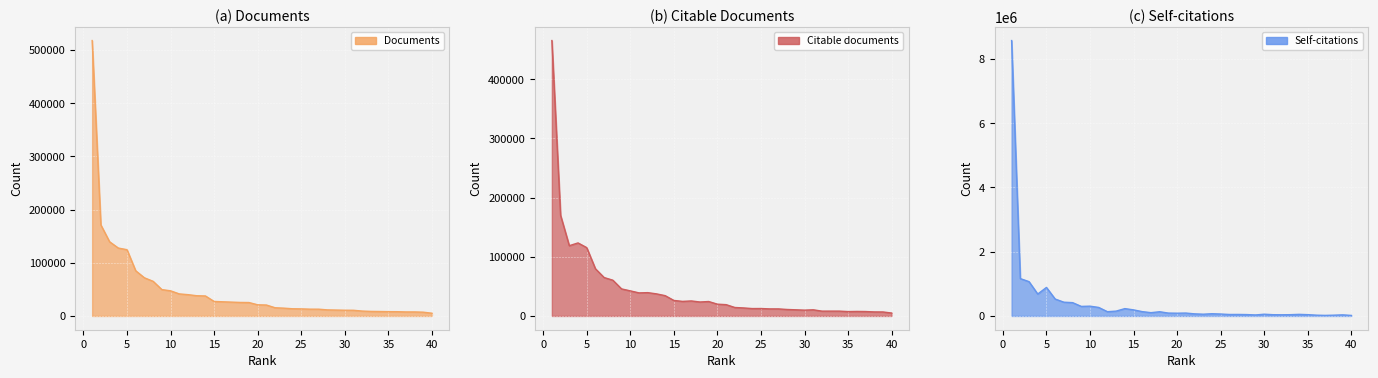

How many series are shown in this chart?

3